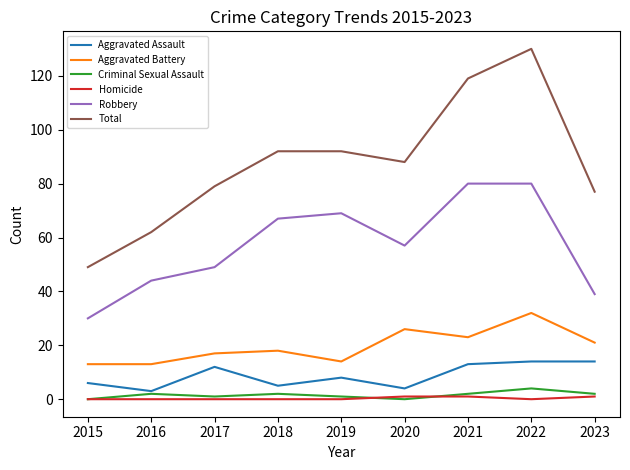

Where is Aggravated Assault nearest to the value 8?

2019